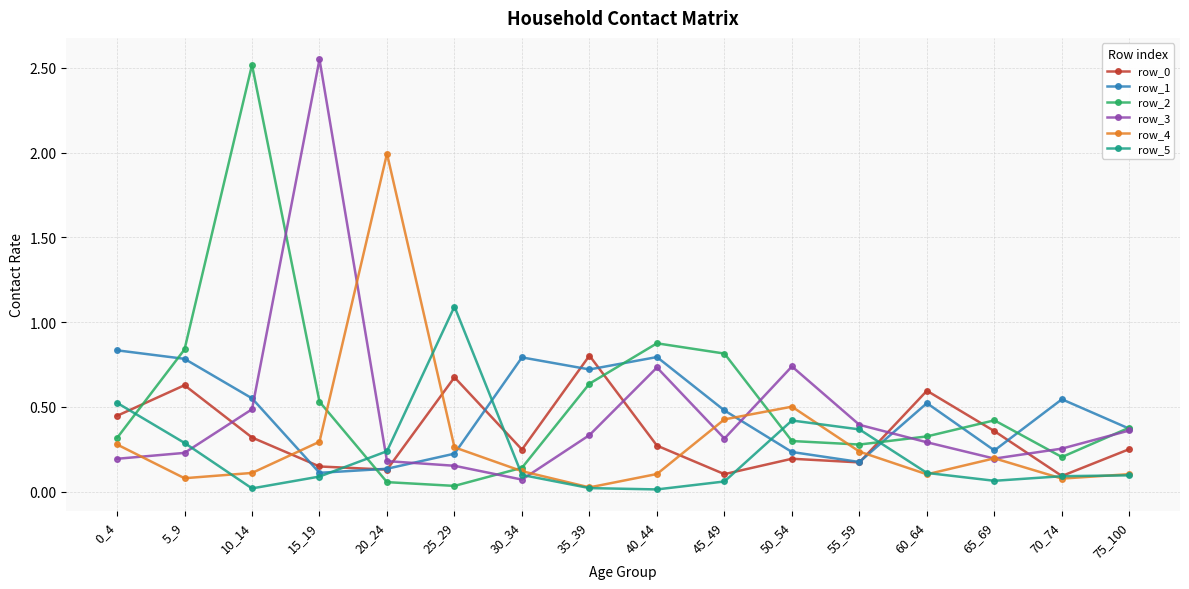

How many interior local valleys does the row_1 series have?

4